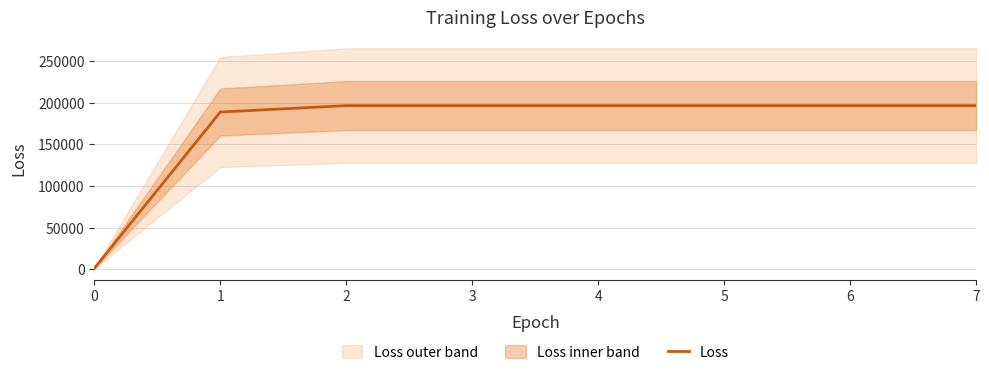

What is the maximum value for Loss?

196373.6